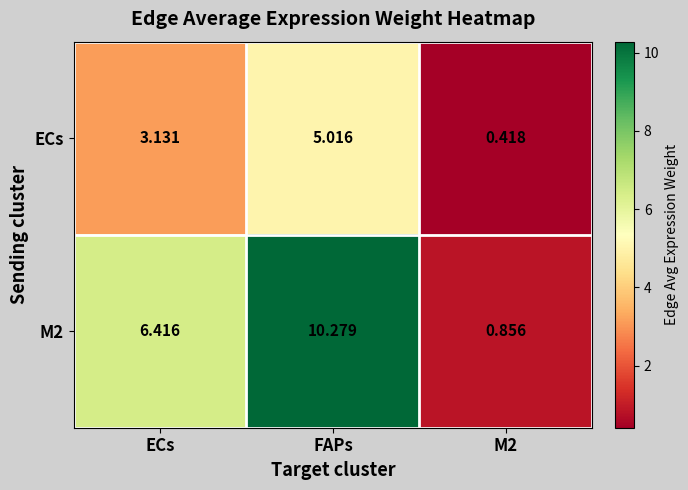

Where does the M2 series first go above 6?

ECs